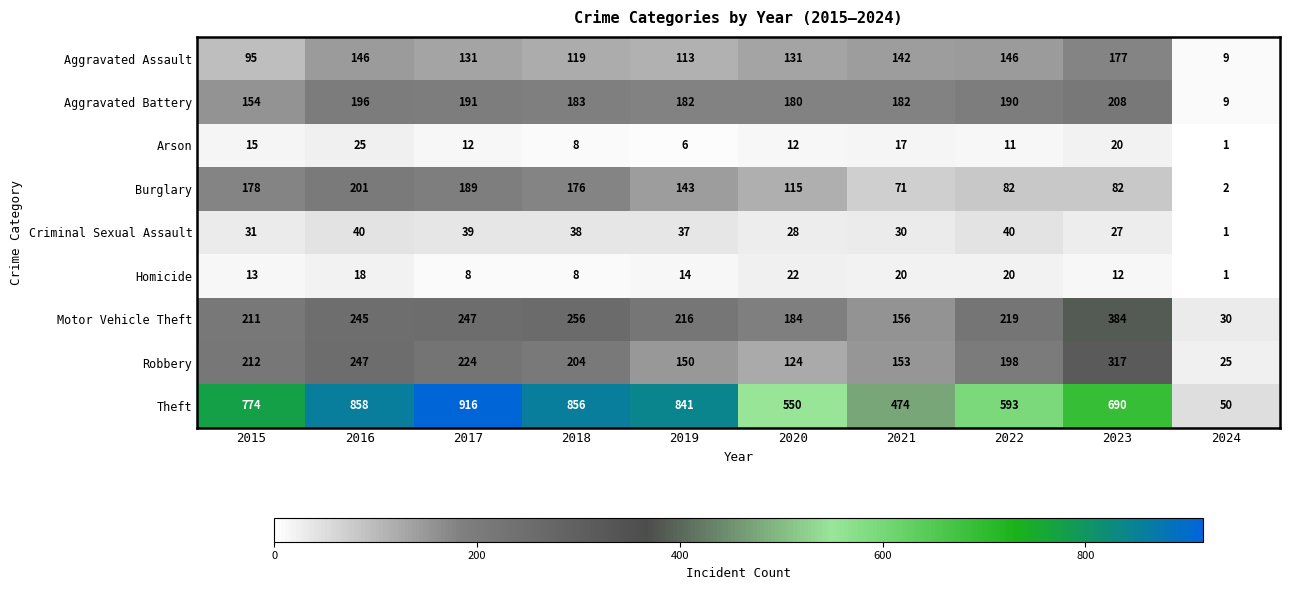

At 2022, list the series in order from largest to smallest.

Theft, Motor Vehicle Theft, Robbery, Aggravated Battery, Aggravated Assault, Burglary, Criminal Sexual Assault, Homicide, Arson